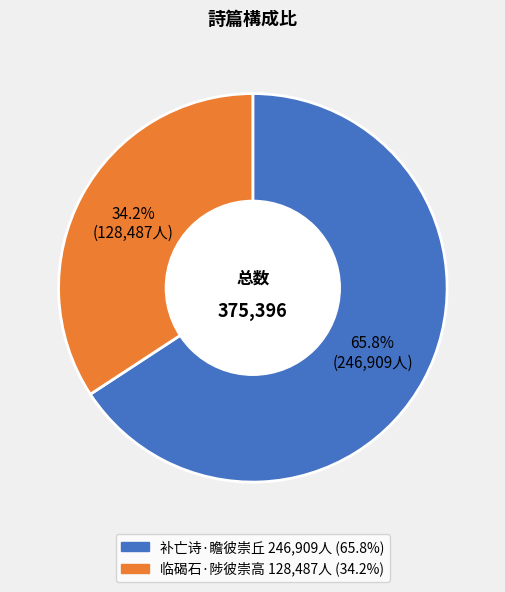

Rank the categories by value from lowest to highest.

临碣石·陟彼崇高, 补亡诗·瞻彼崇丘